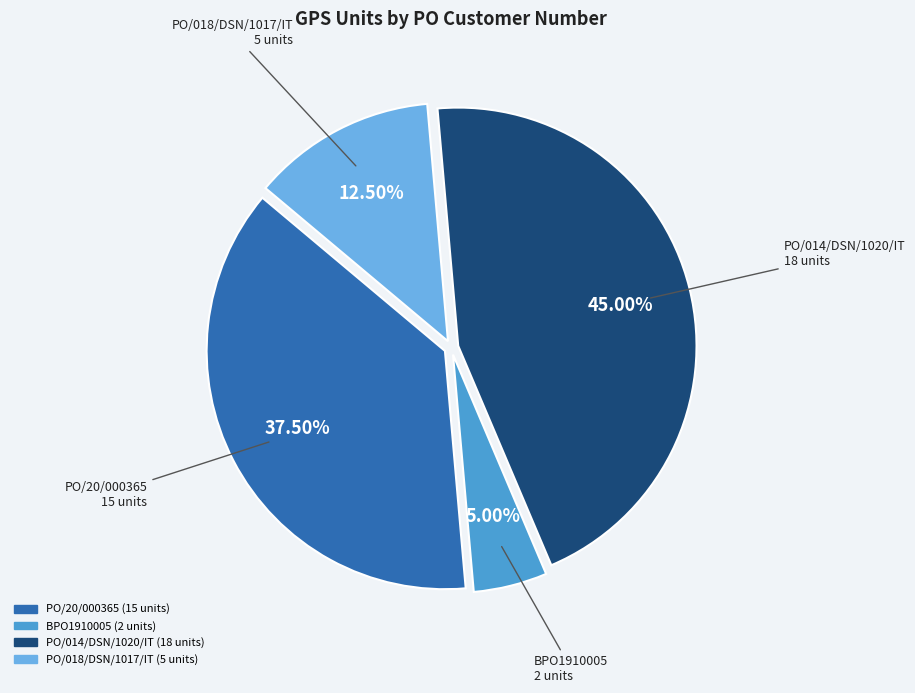

Is there any slice that represents more than half of the pie?

No